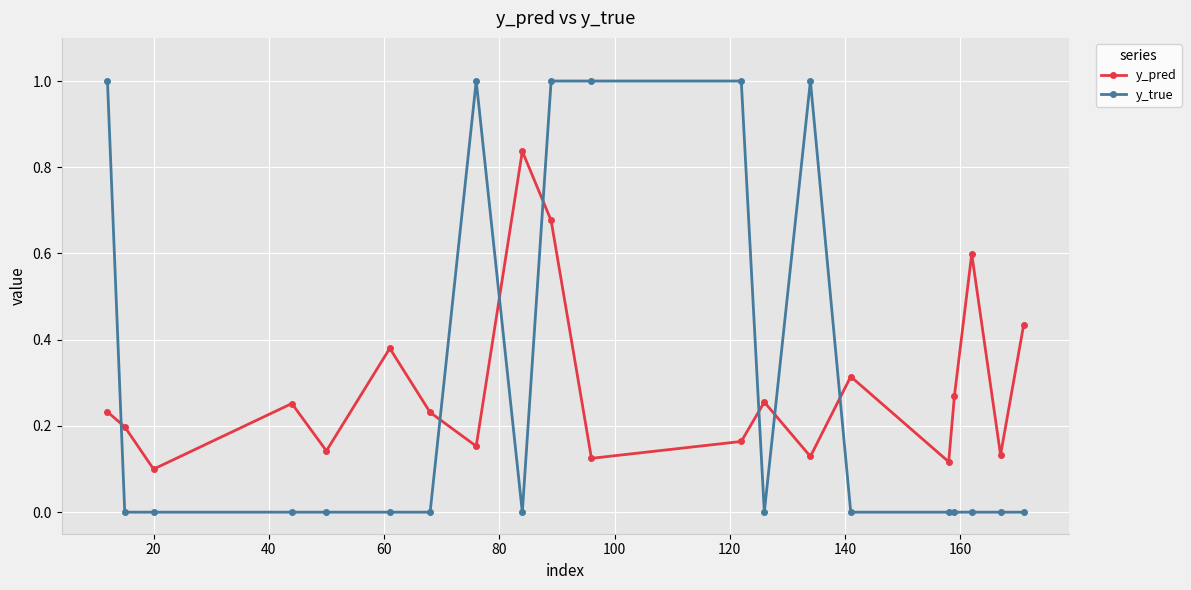

List the series in order of their peak value, lowest first.

y_pred, y_true